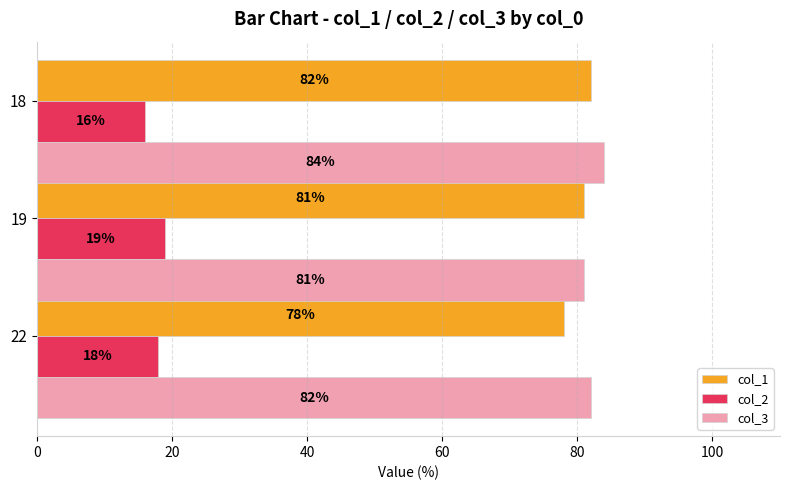

Which series has the largest range (max minus min)?

col_1